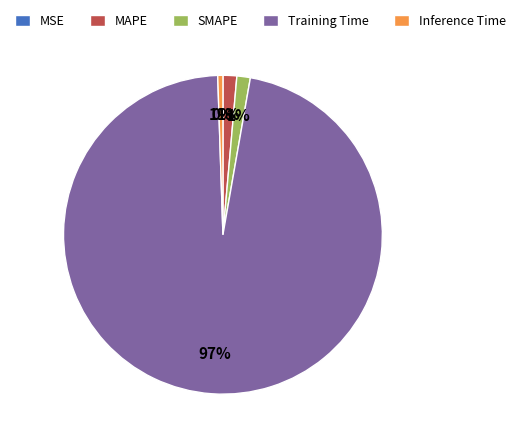

What is the largest slice in the pie chart?

Training Time